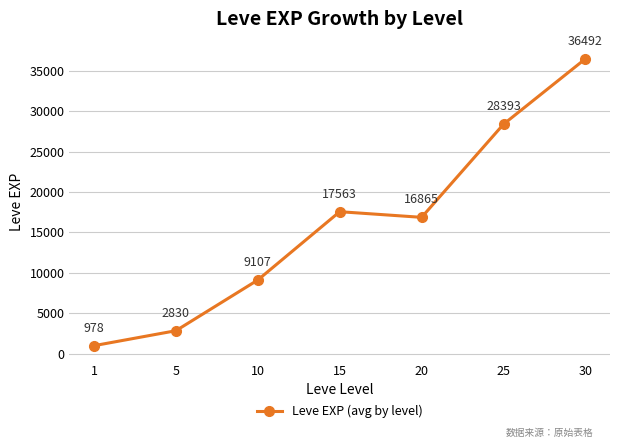

True or false: the data shows 7223.5 at 20.

False